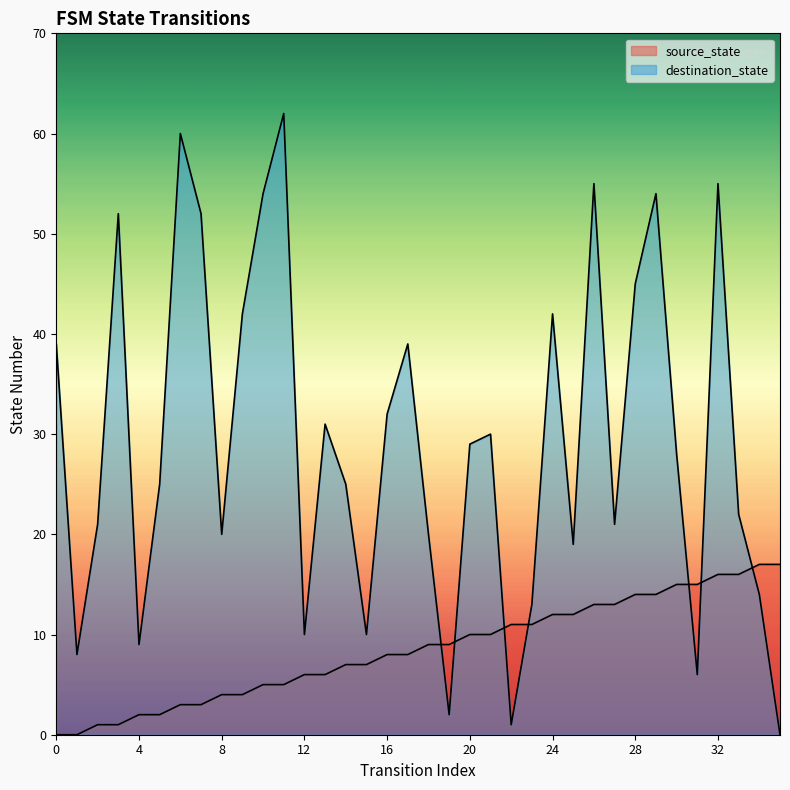

What is the sum of all destination_state values?

1047